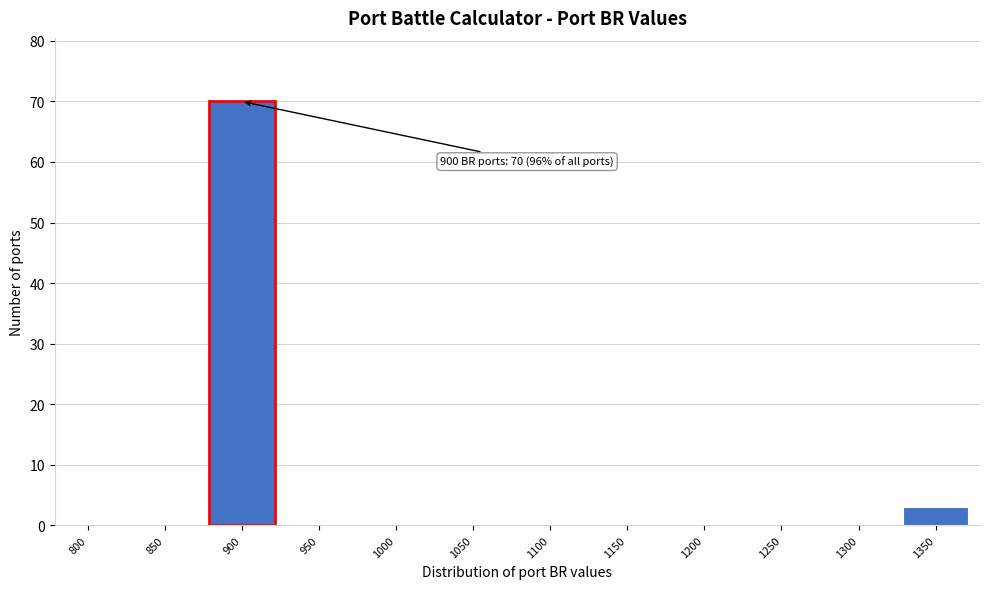

Reading left to right, extract all data points from this chart.

800=0	850=0	900=70	950=0	1000=0	1050=0	1100=0	1150=0	1200=0	1250=0	1300=0	1350=3